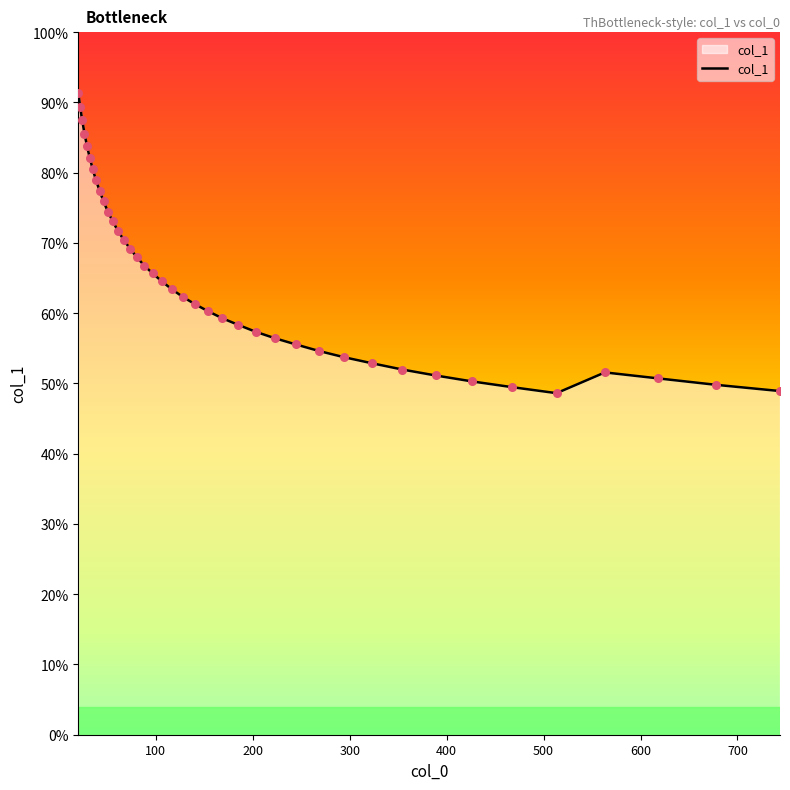

Is this an area chart (filled region under the line)?

Yes